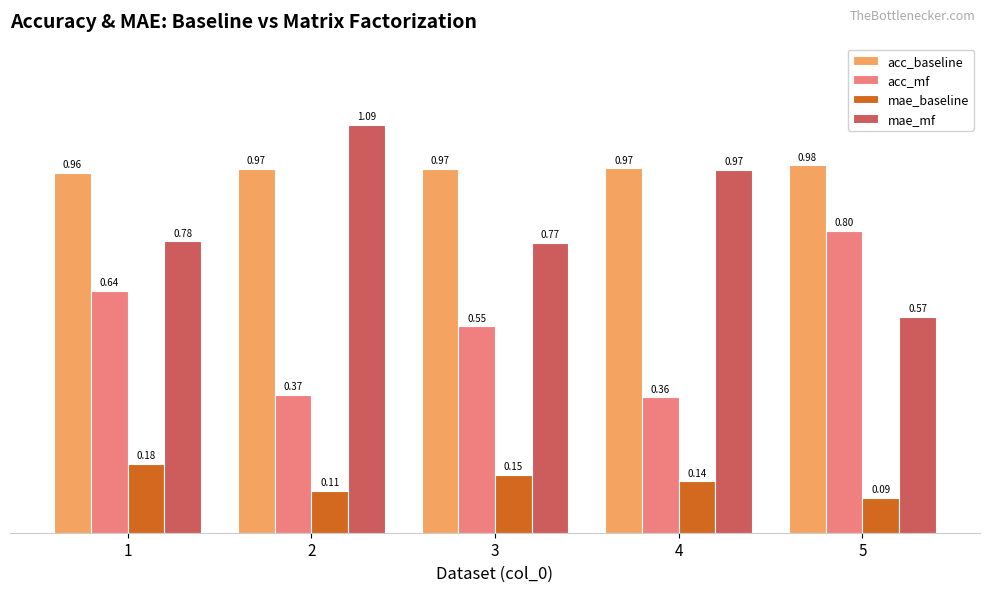

What is the sum of the acc_baseline values at 5 and 2?

1.9